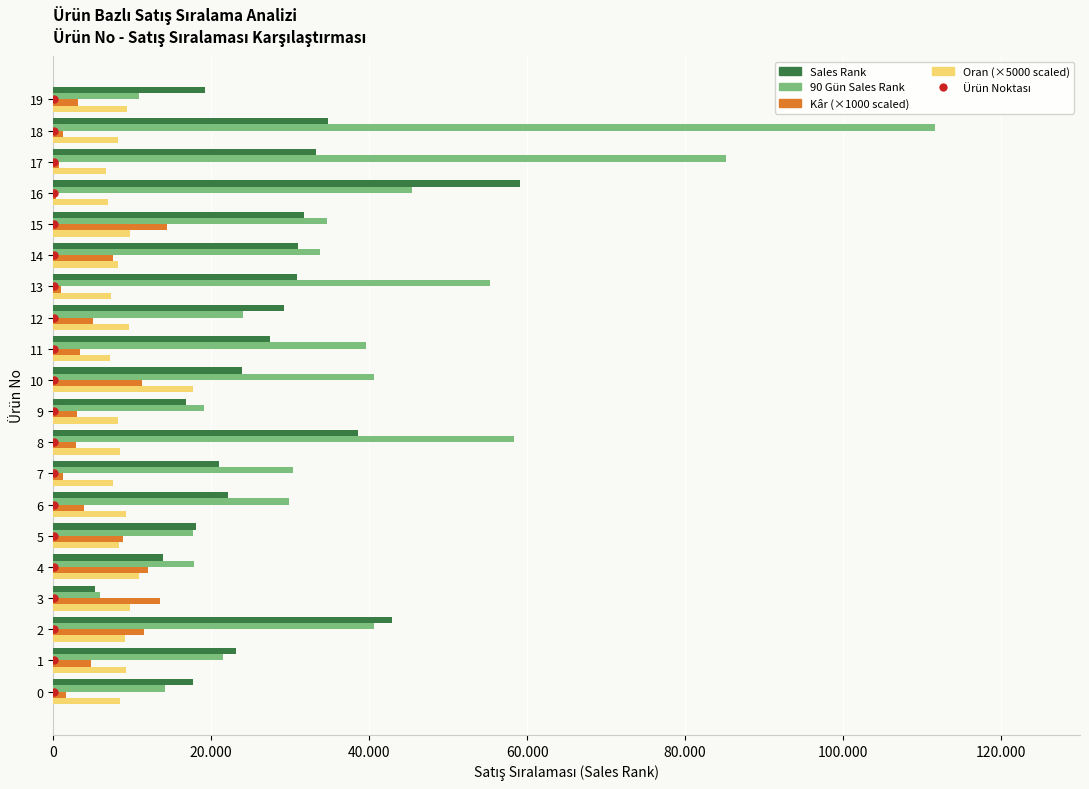

How many bars are there in each group?

4